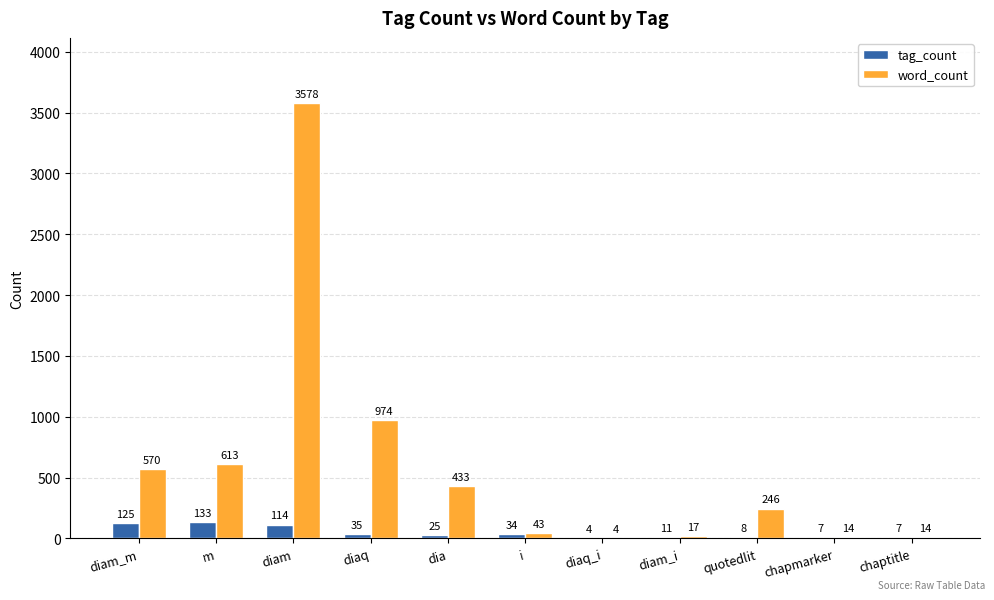

Reading left to right, extract all data points from this chart.

tag_count: 125	133	114	35	25	34	4	11	8	7	7
word_count: 570	613	3578	974	433	43	4	17	246	14	14